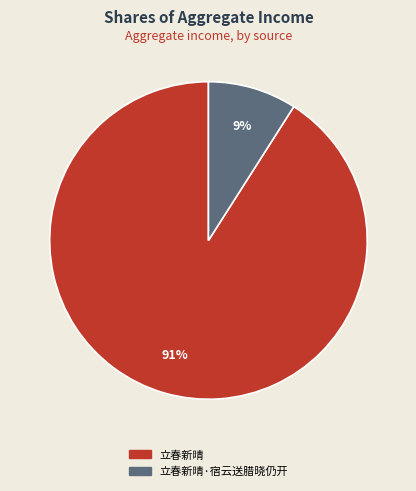

To the nearest percent, what is the difference between the largest and smallest slice percentages?

82%